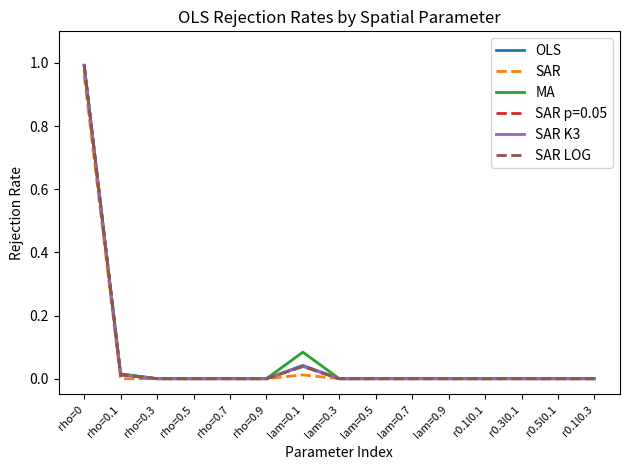

Which series has the largest total across all categories?

MA